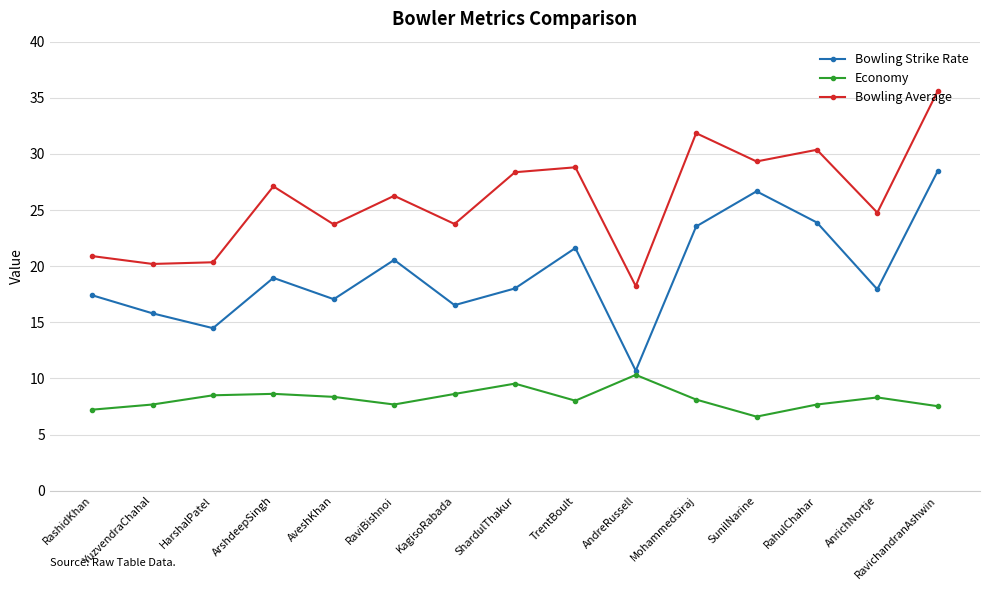

Which series has the largest total across all categories?

Bowling Average